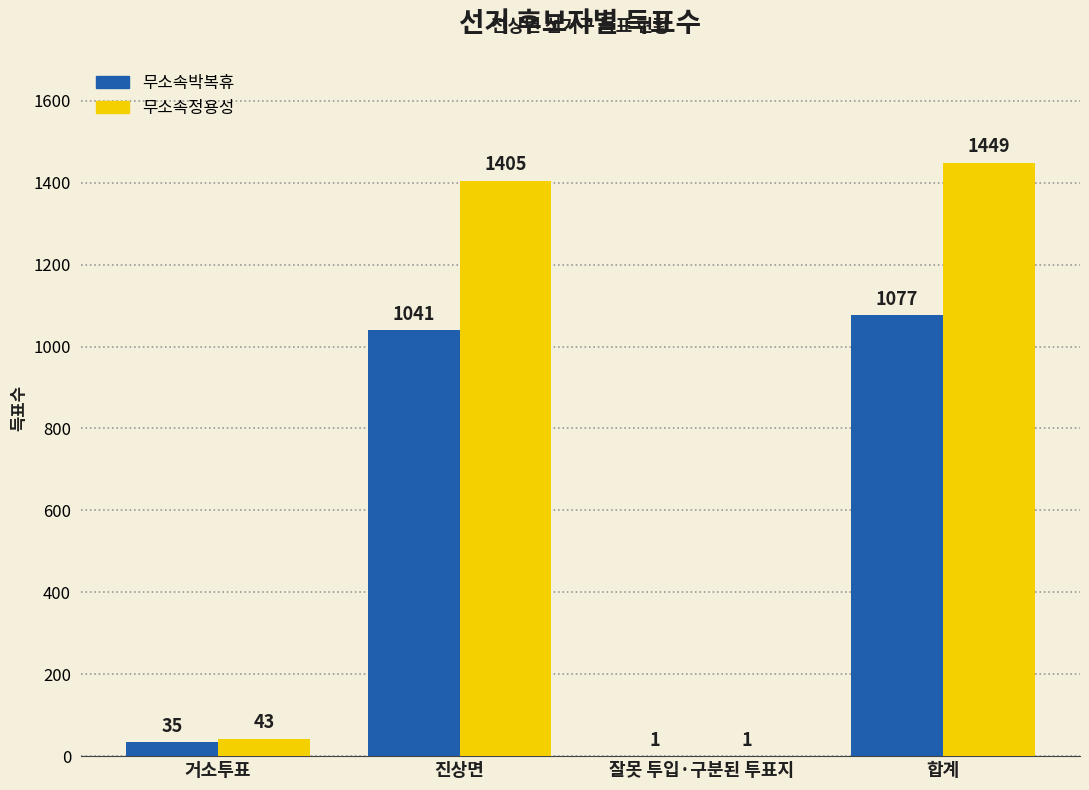

What is the total value across all series at 합계?

2526